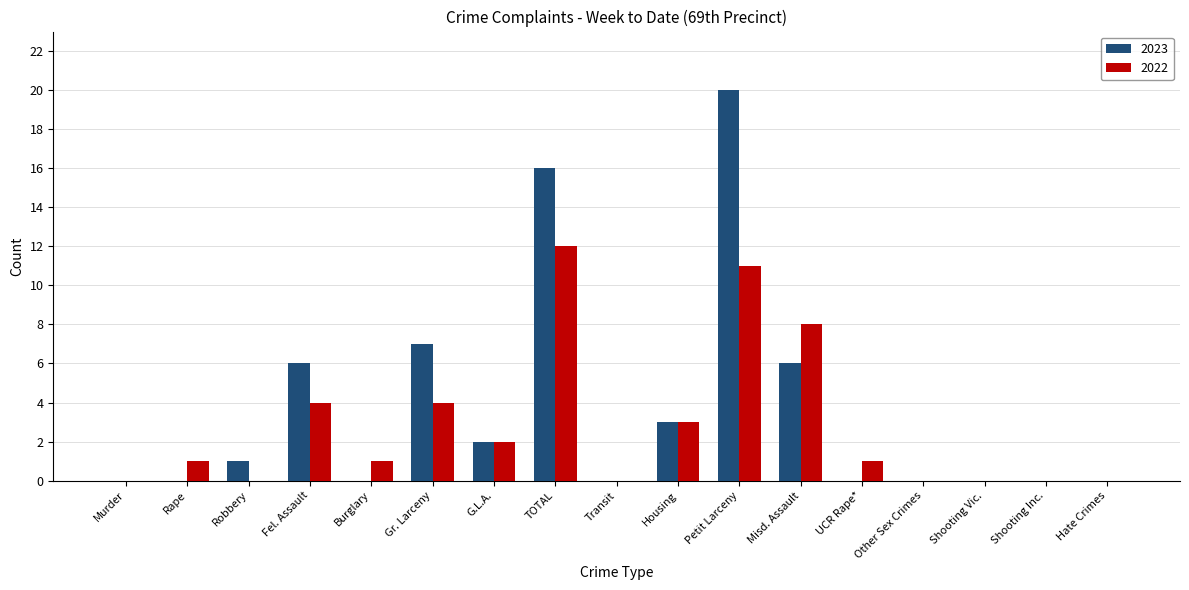

Which category has the highest value in the 2022 series?

TOTAL